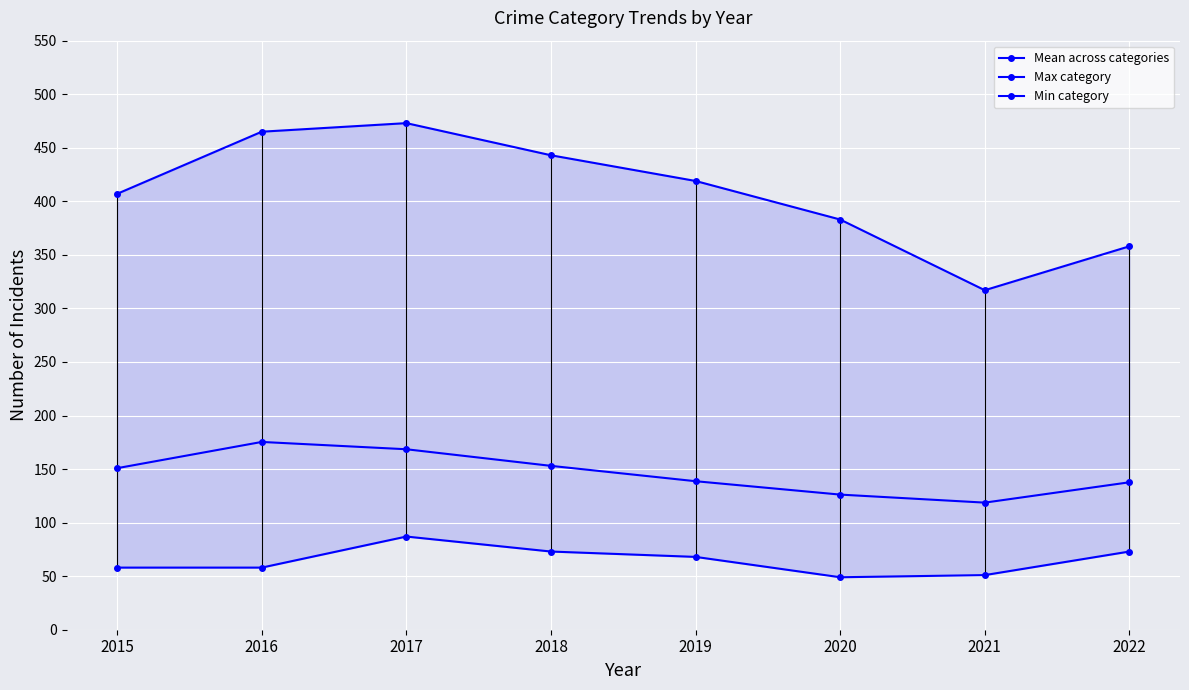

What is the difference between the maximum and minimum values in the Min category series?

38.0